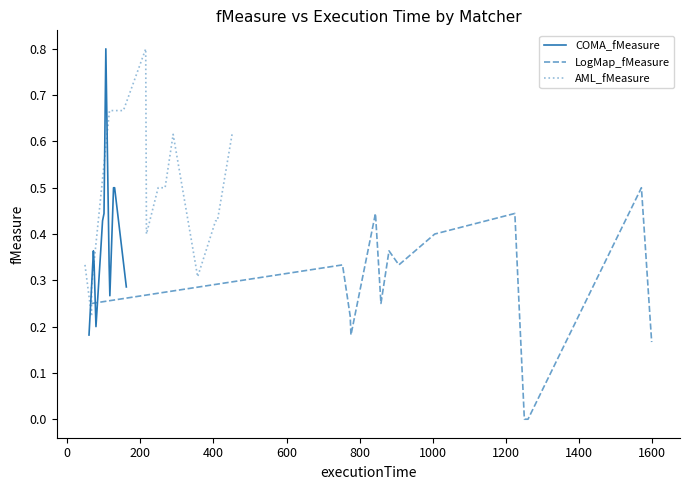

What is the maximum value for COMA_fMeasure?

0.8